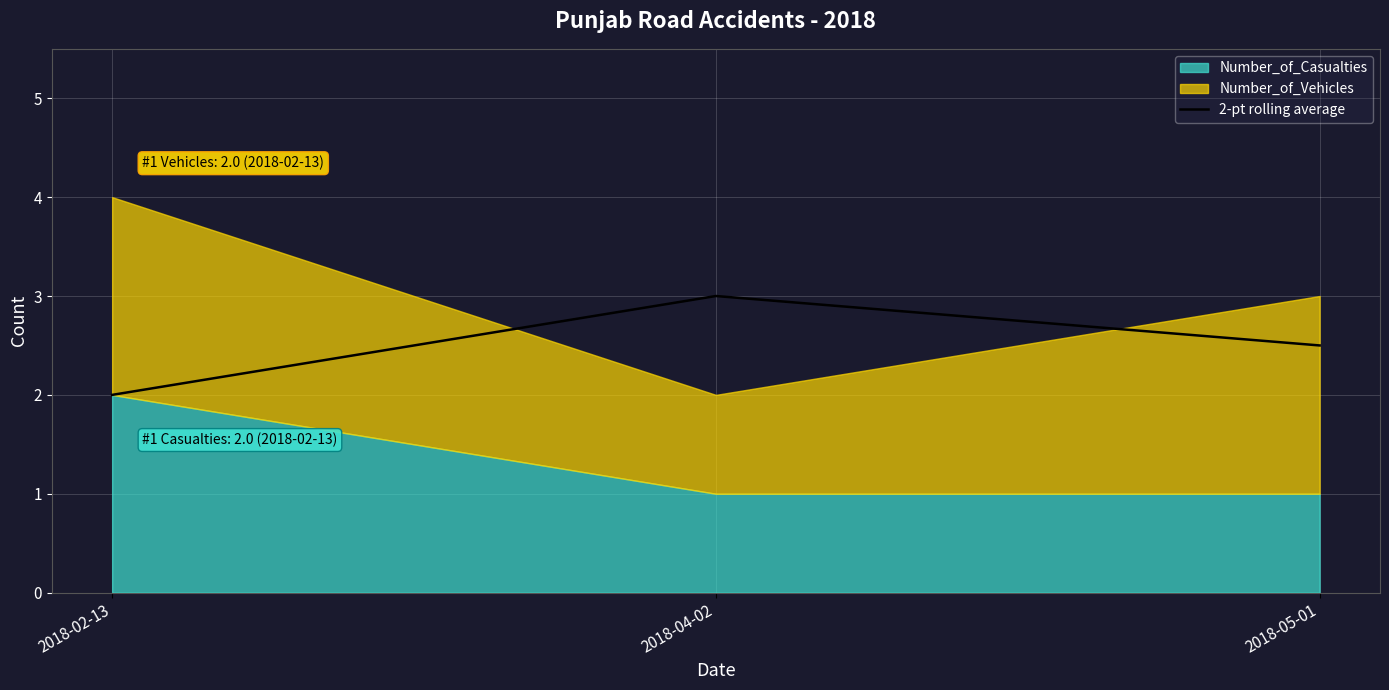

List the labels in order of value, smallest first.

2018-02-13, 2018-05-01, 2018-04-02